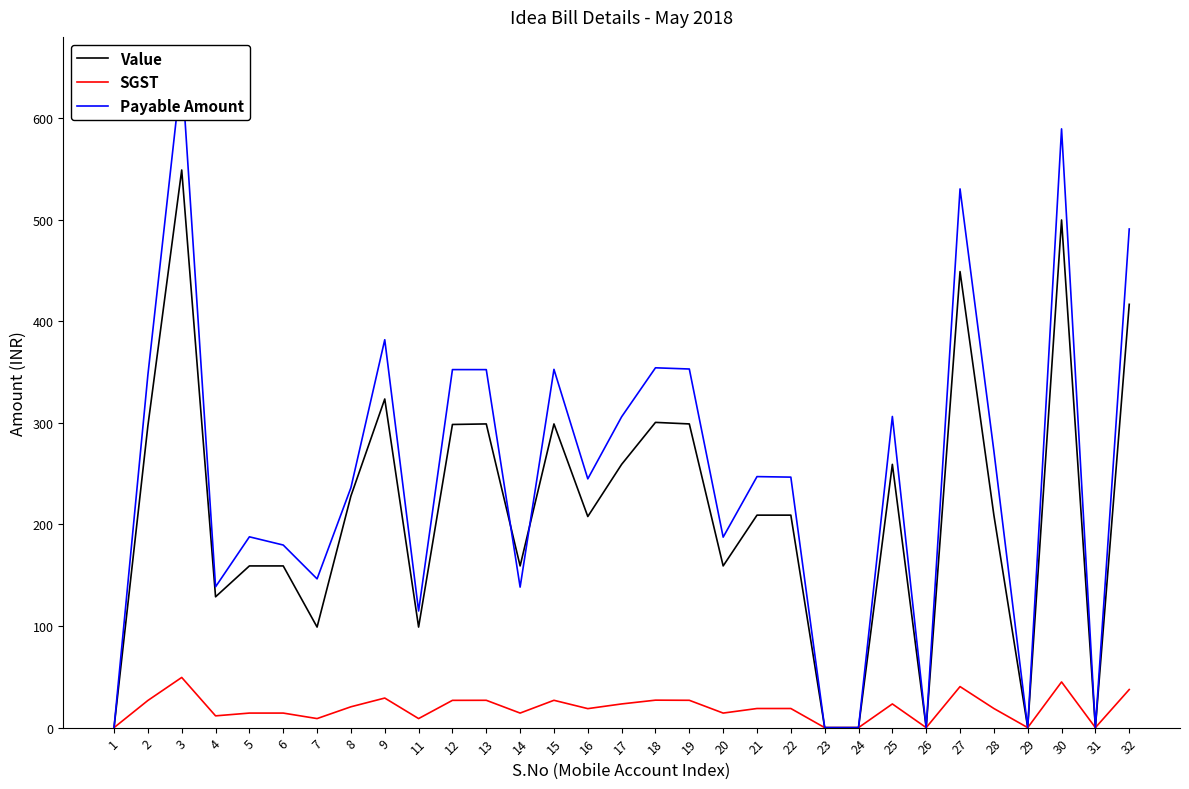

List the labels in order of SGST value, smallest first.

1, 23, 24, 26, 29, 31, 7, 11, 4, 5, 6, 14, 20, 16, 21, 22, 28, 8, 17, 25, 2, 12, 13, 15, 19, 18, 9, 32, 27, 30, 3